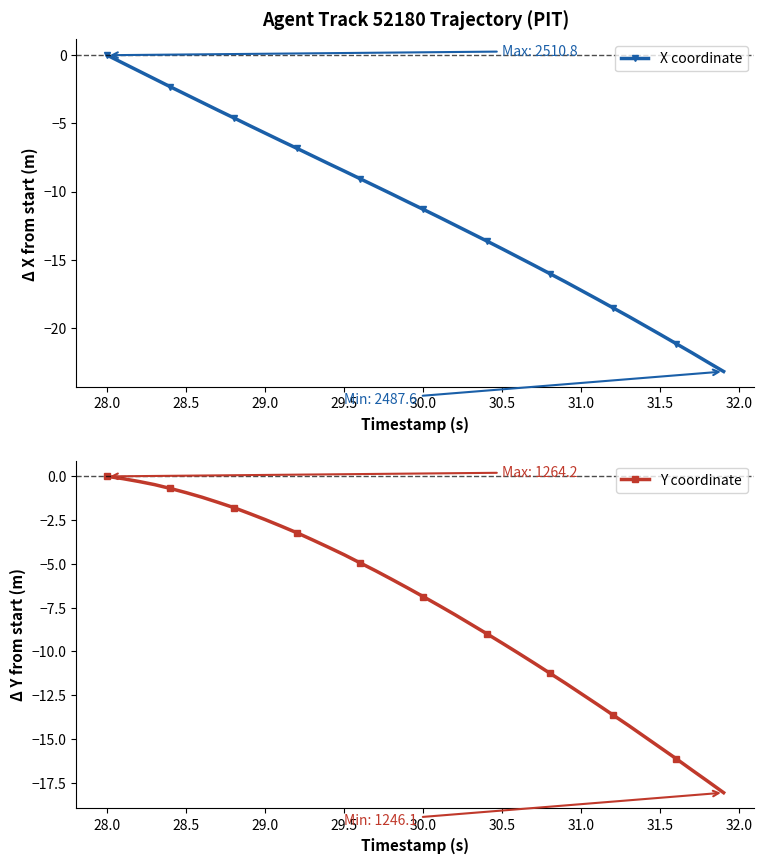

What is the lowest value of the X coordinate series?

-23.2